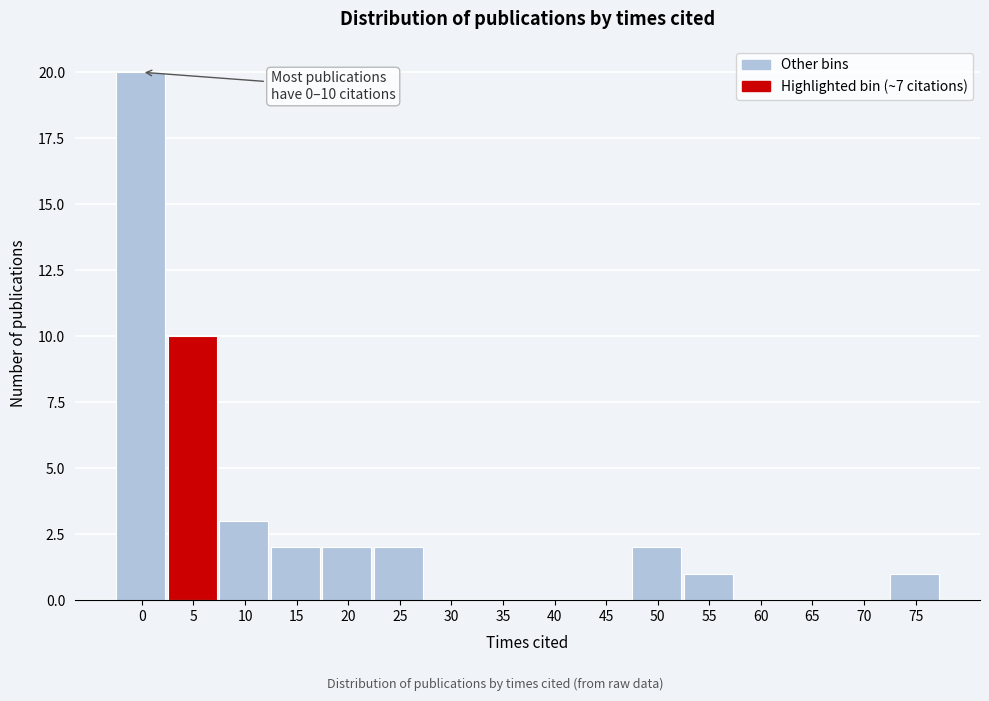

Reading left to right, transcribe all the data shown in this chart.

0=20	5=10	10=3	15=2	20=2	25=2	30=0	35=0	40=0	45=0	50=2	55=1	60=0	65=0	70=0	75=1